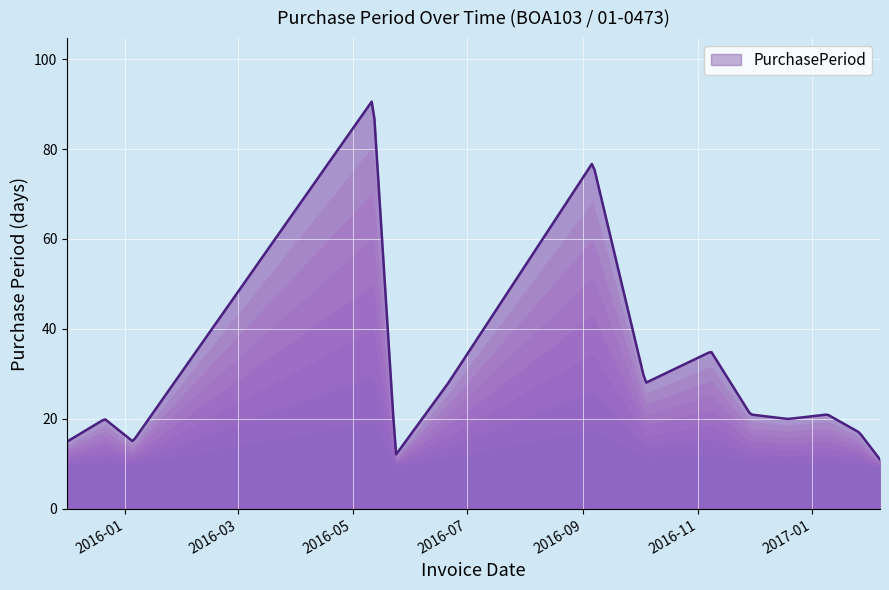

What is the difference between the maximum and minimum values?

79.5